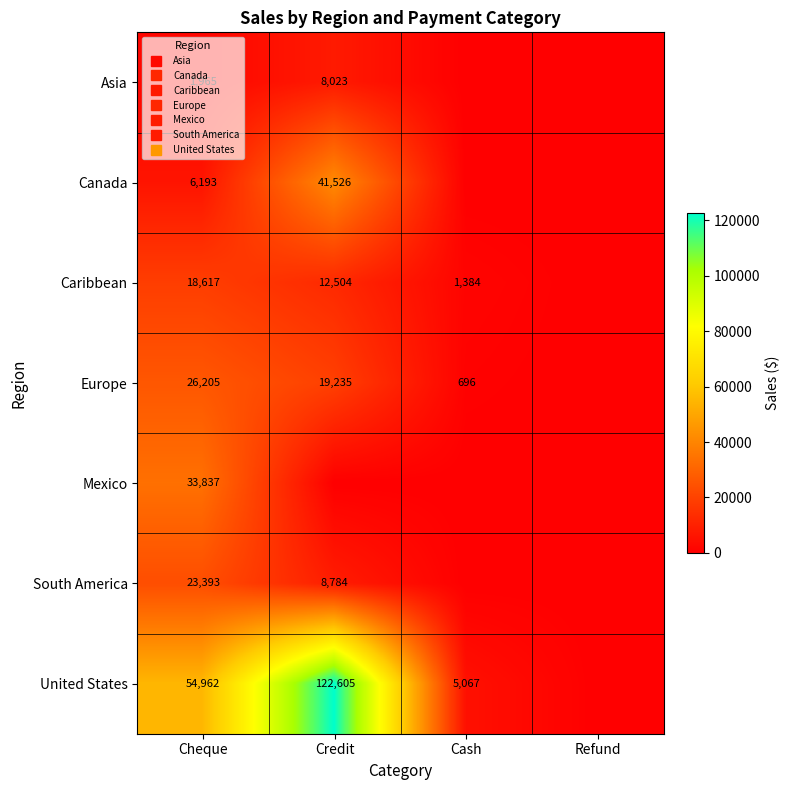

What is the sum of all Canada values?

47719.0